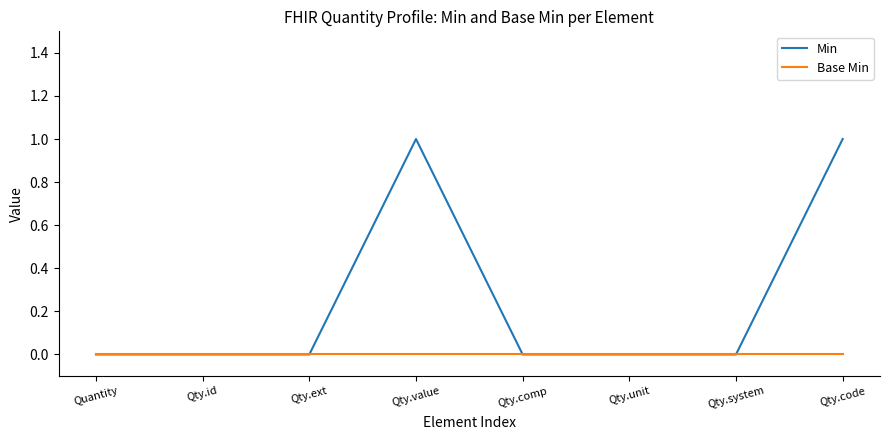

Which series has the widest spread of values?

Min